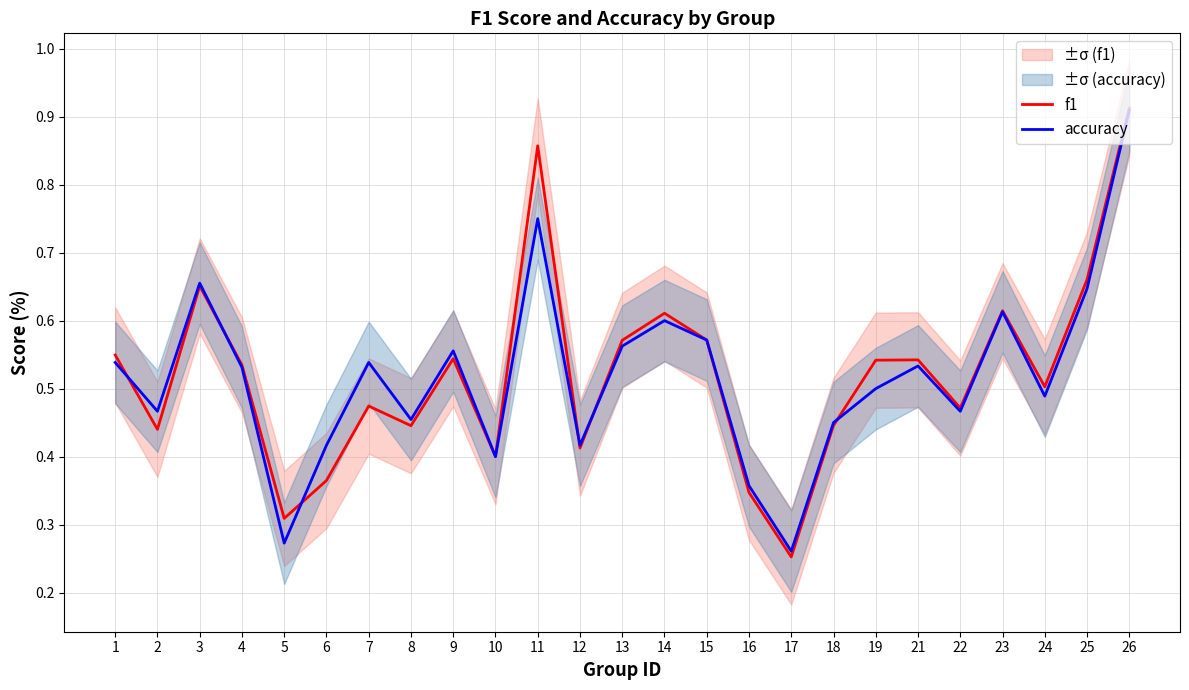

True or false: accuracy has a value of 0.3 at 15.

False